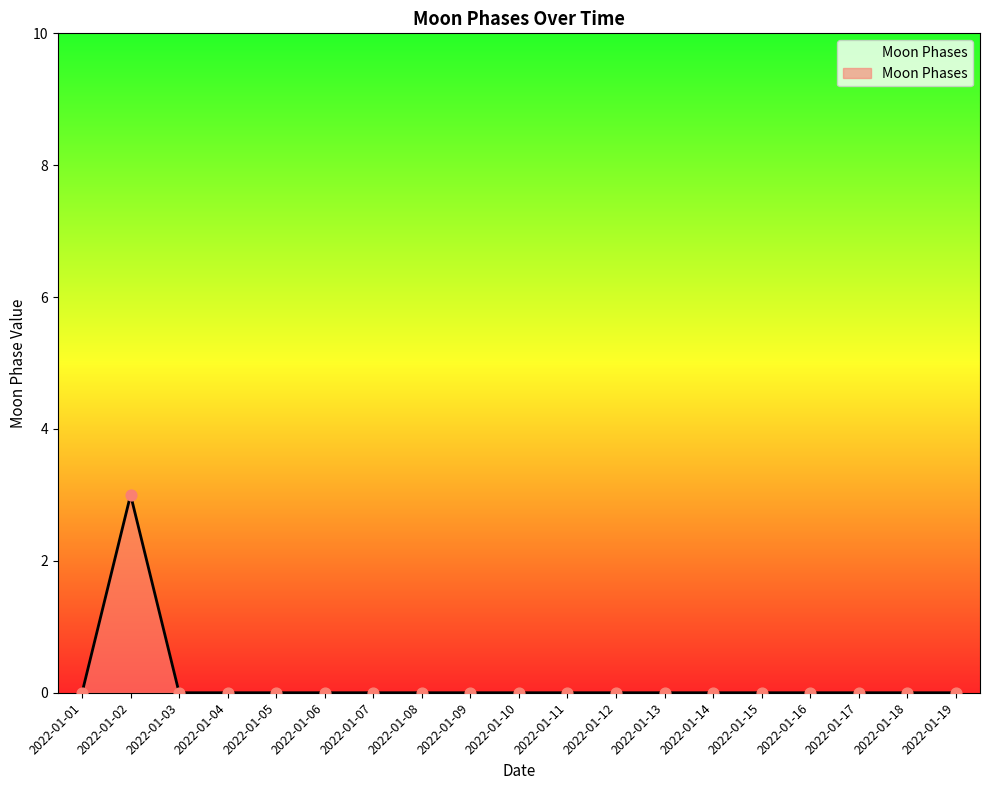

The value at 2022-01-05 is 0. True or false?

True